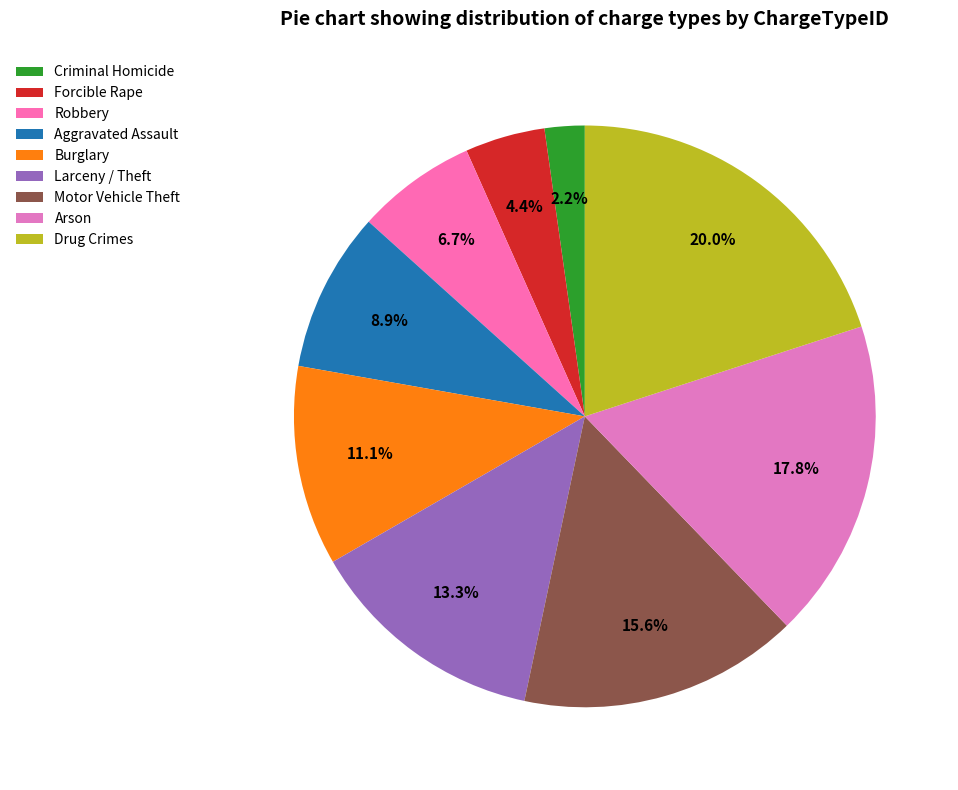

Rank the categories by value from lowest to highest.

Criminal Homicide, Forcible Rape, Robbery, Aggravated Assault, Burglary, Larceny / Theft, Motor Vehicle Theft, Arson, Drug Crimes